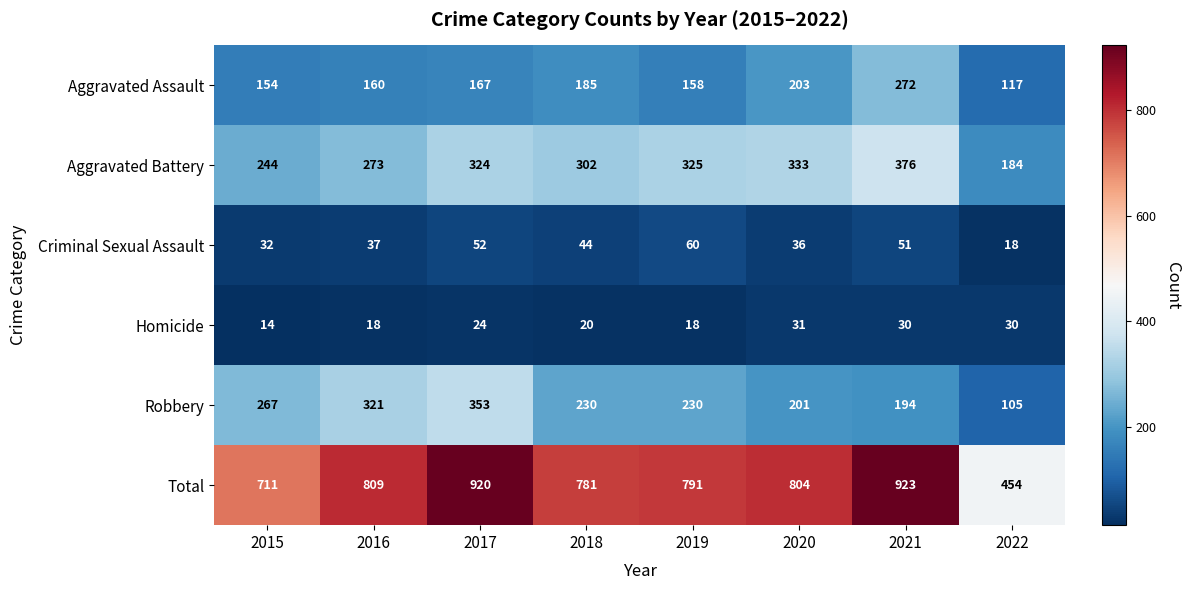

True or false: Total has a value of 305 at 2018.

False